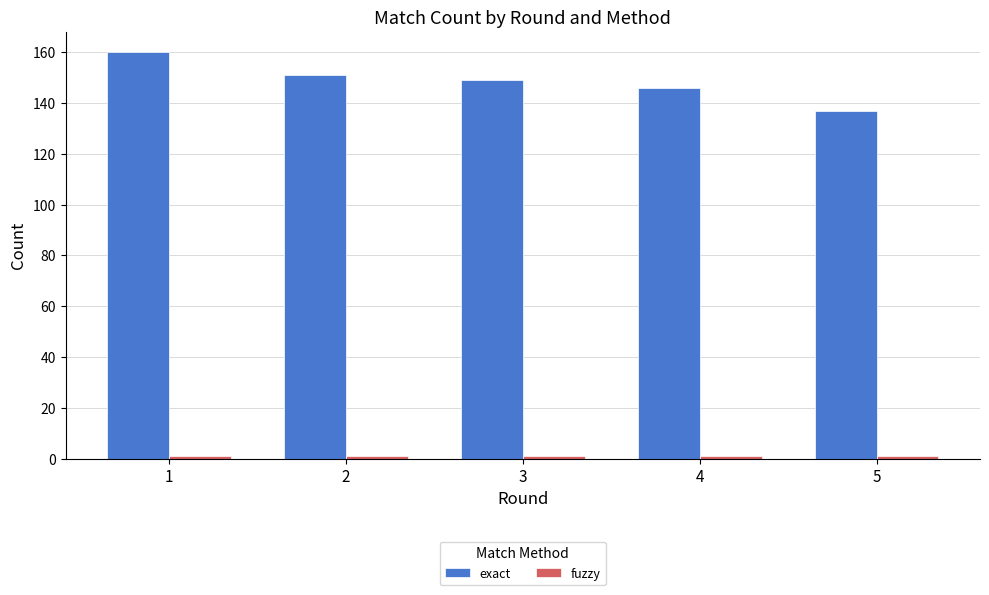

How many data points does each series have?

5